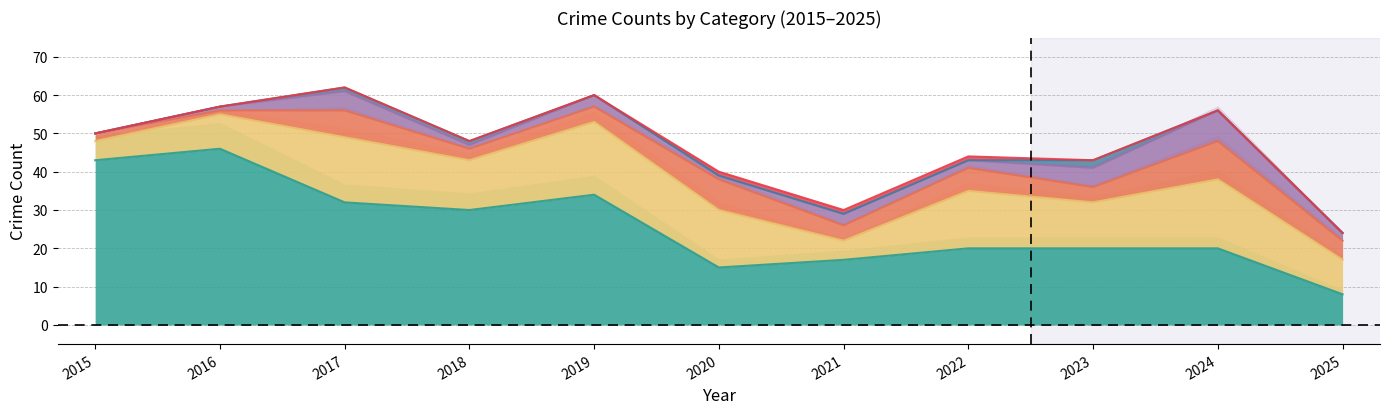

Which series changed the most between 2018 and 2023?

Theft